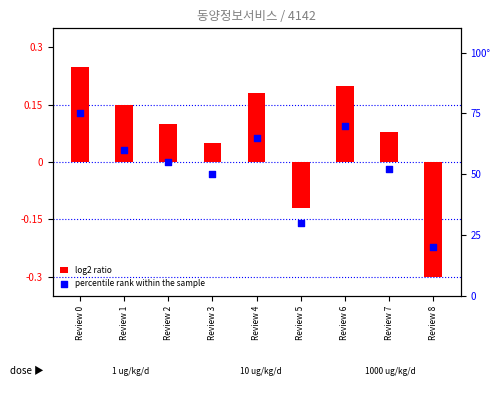

What are all the series names shown in the legend?

log2 ratio, percentile rank within the sample